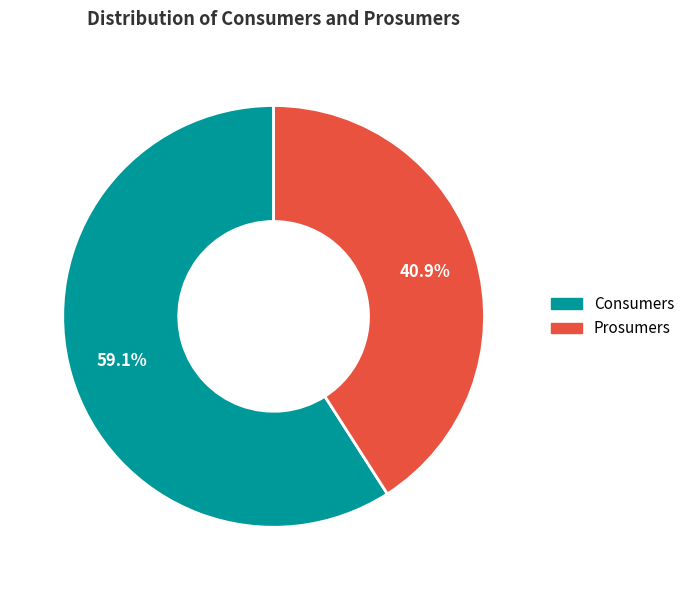

How many segments does this pie chart have?

2